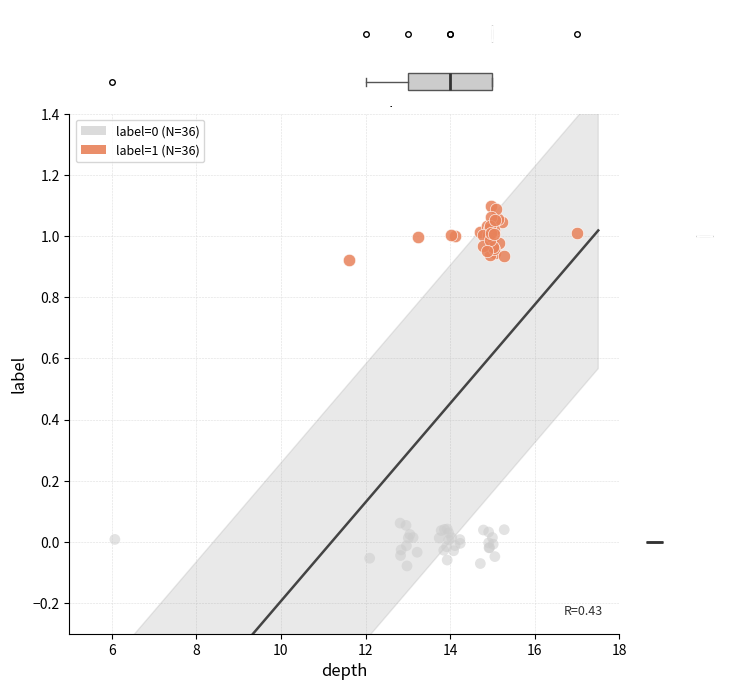

Which series contains the highest Y value?

label=1 (N=36)